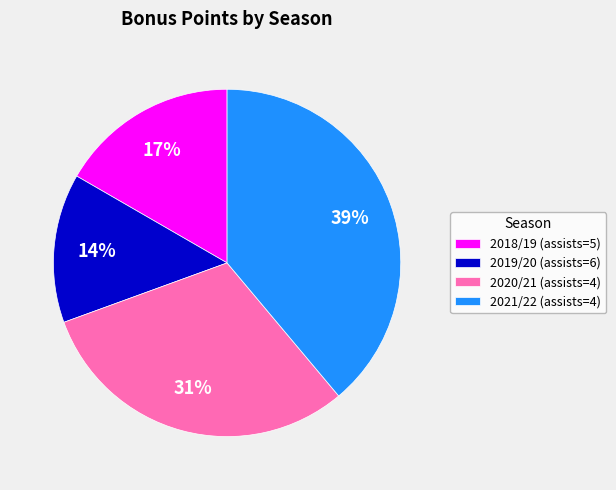

What is the largest slice in the pie chart?

2021/22 (assists=4)